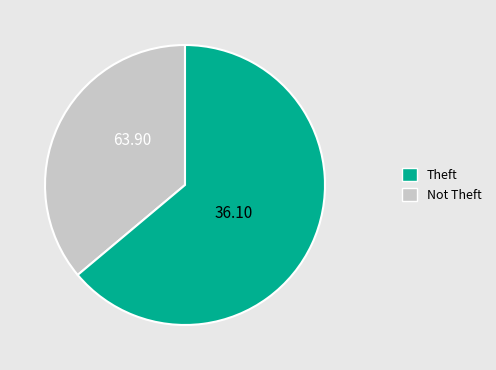

Is there any slice that represents more than half of the pie?

Yes